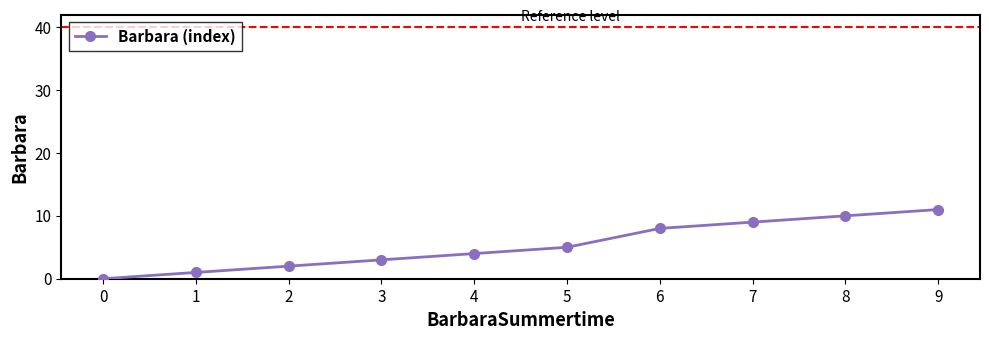

Does the chart display data point markers on the line(s)?

Yes